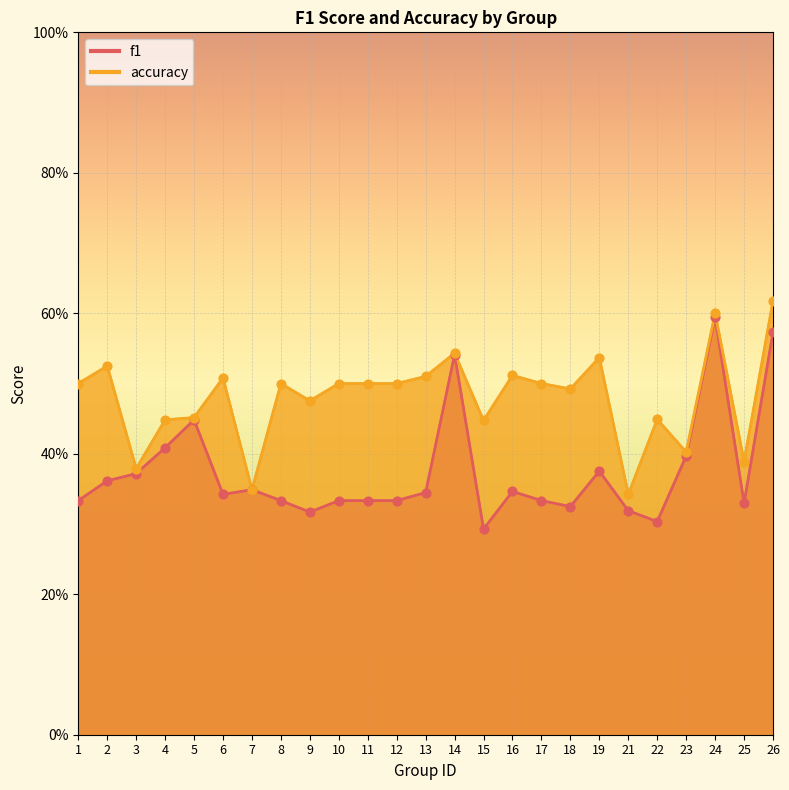

Which series contains the lowest Y value?

f1